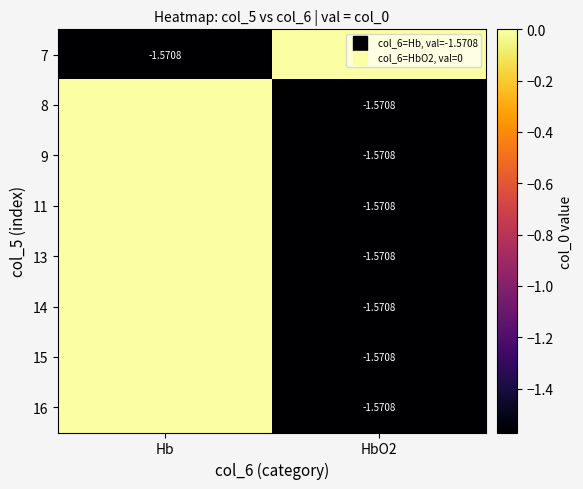

Which category has the lowest value across all series?

Hb